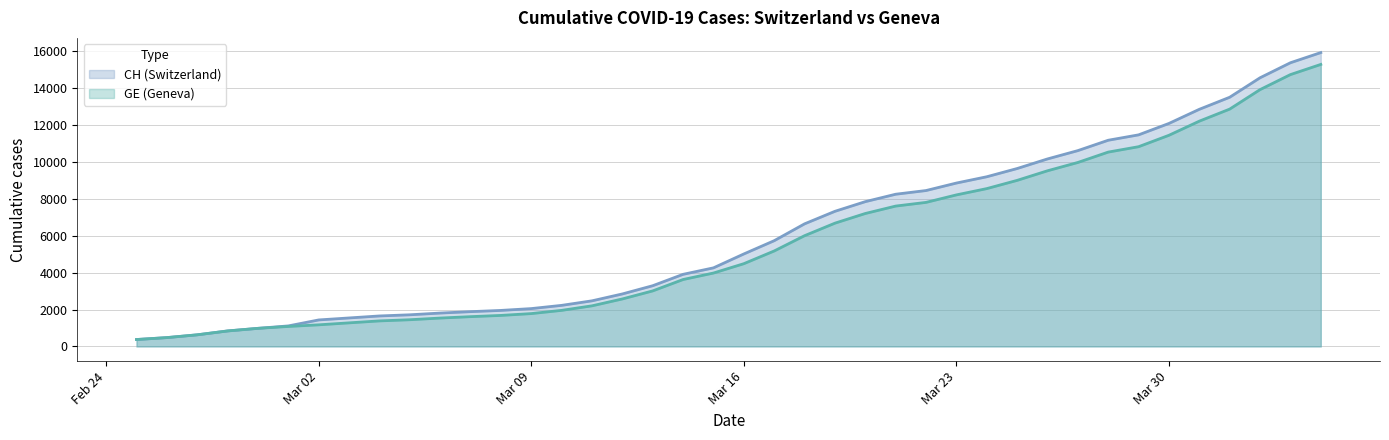

Which series has the largest total across all categories?

CH (Switzerland)